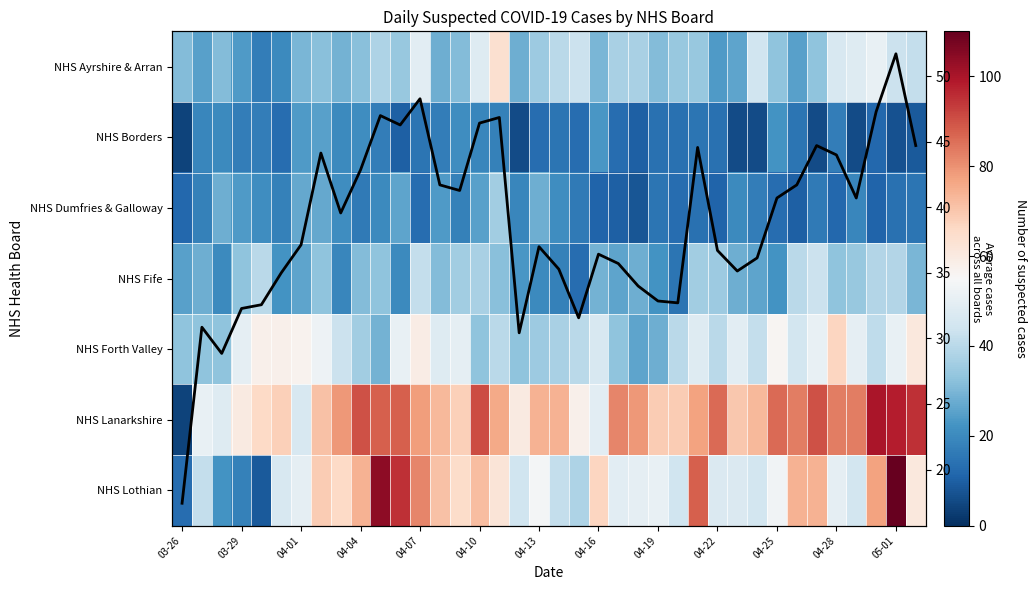

How many values in the NHS Fife series exceed 30?

18